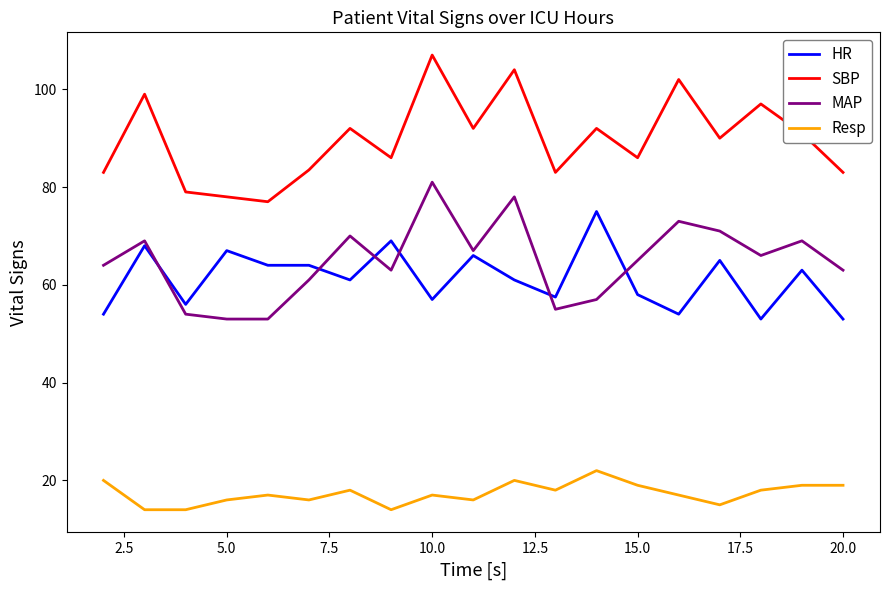

What is the maximum value shown in the chart?

107.0